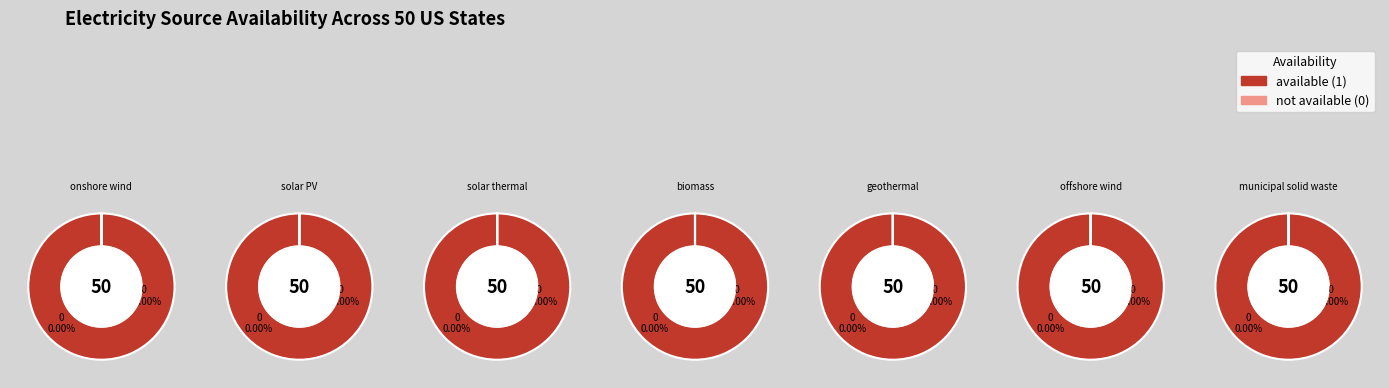

Which slice is the smallest?

onshore wind